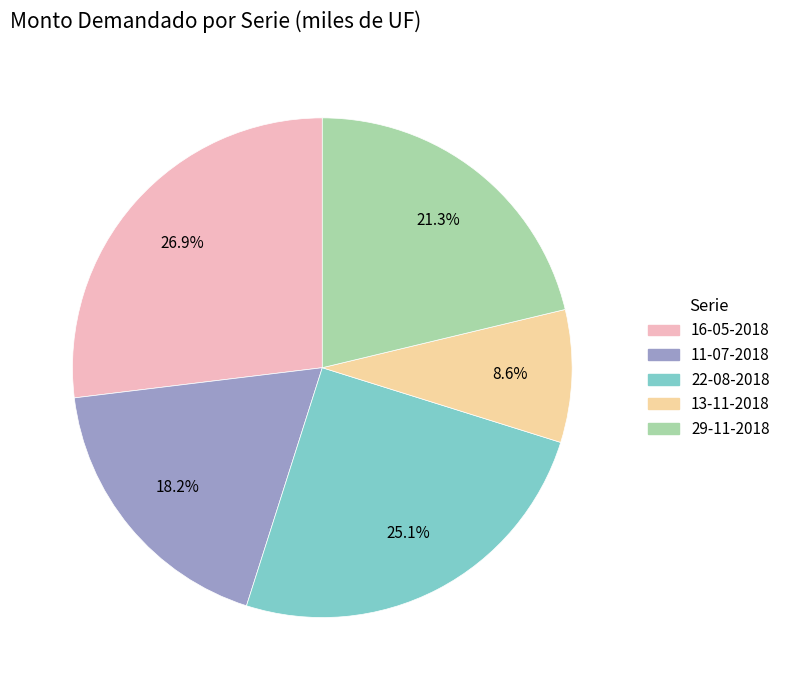

Does any single category account for the majority?

No